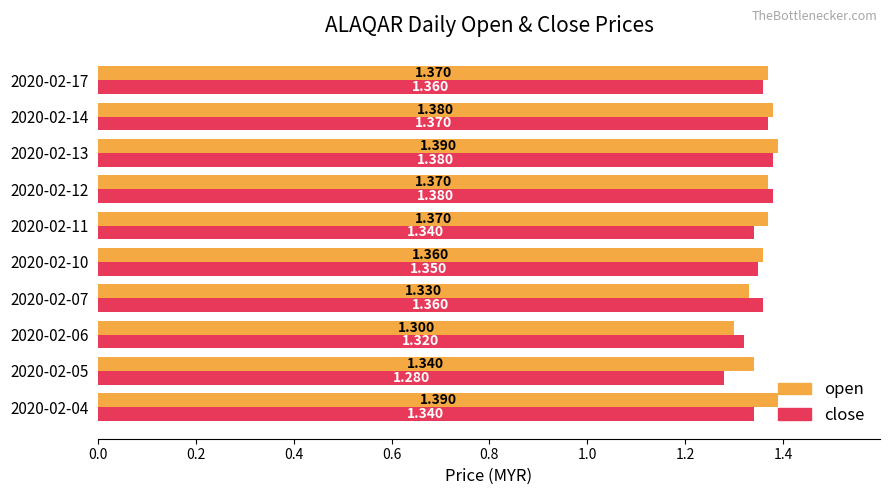

Count the number of categories in the chart.

10